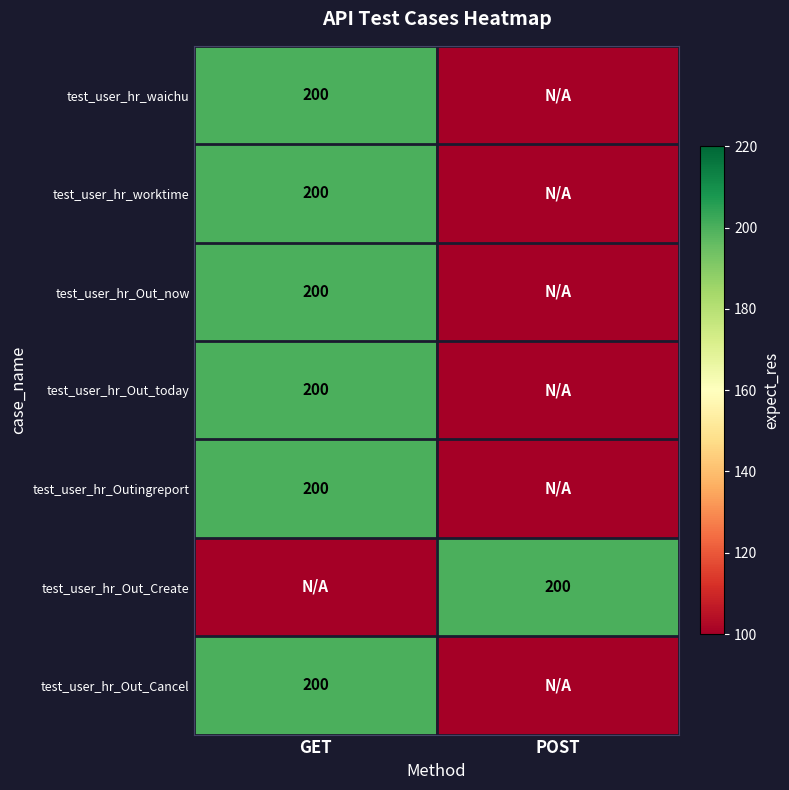

At which category does the chart reach its minimum across all series?

POST